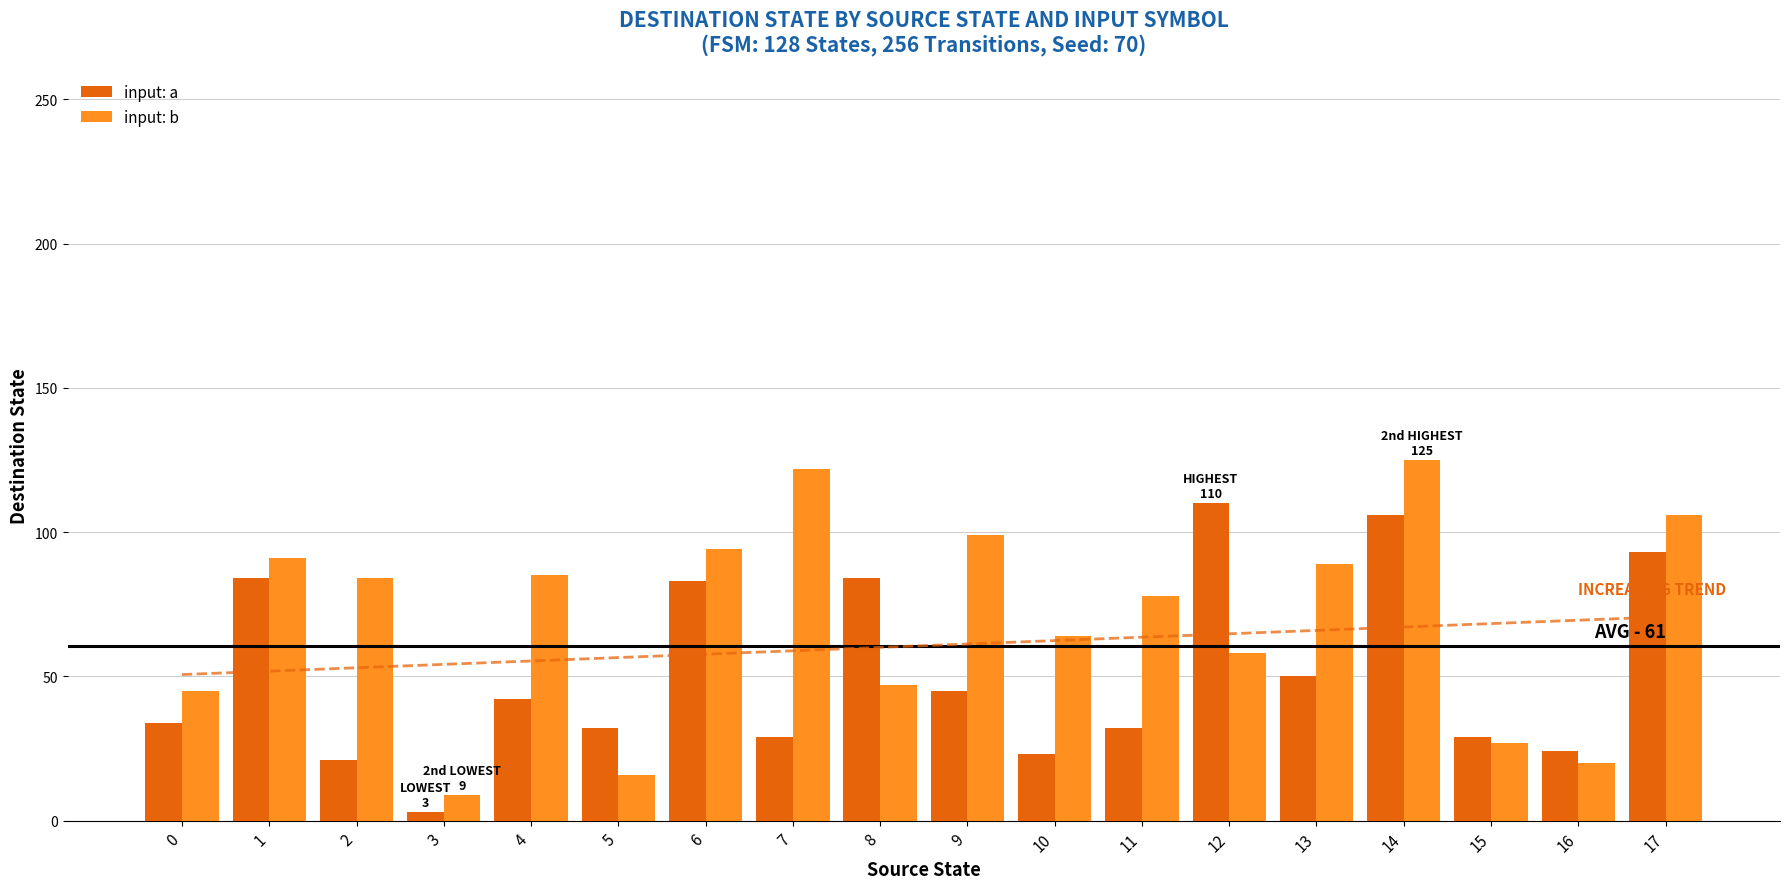

What is the sum of the input: a values at 1 and 13?

134